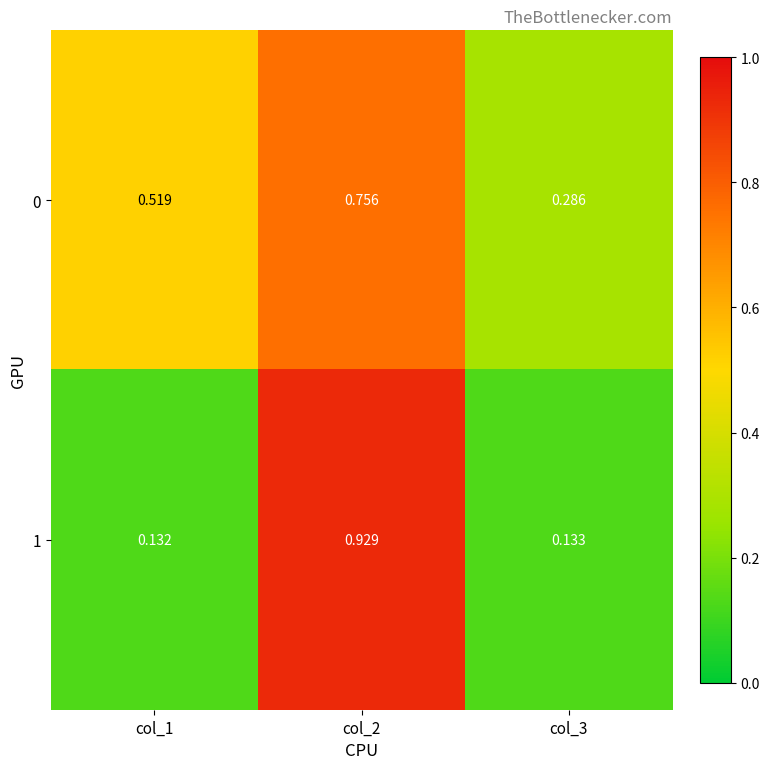

Which label corresponds to the largest value in the chart?

col_2